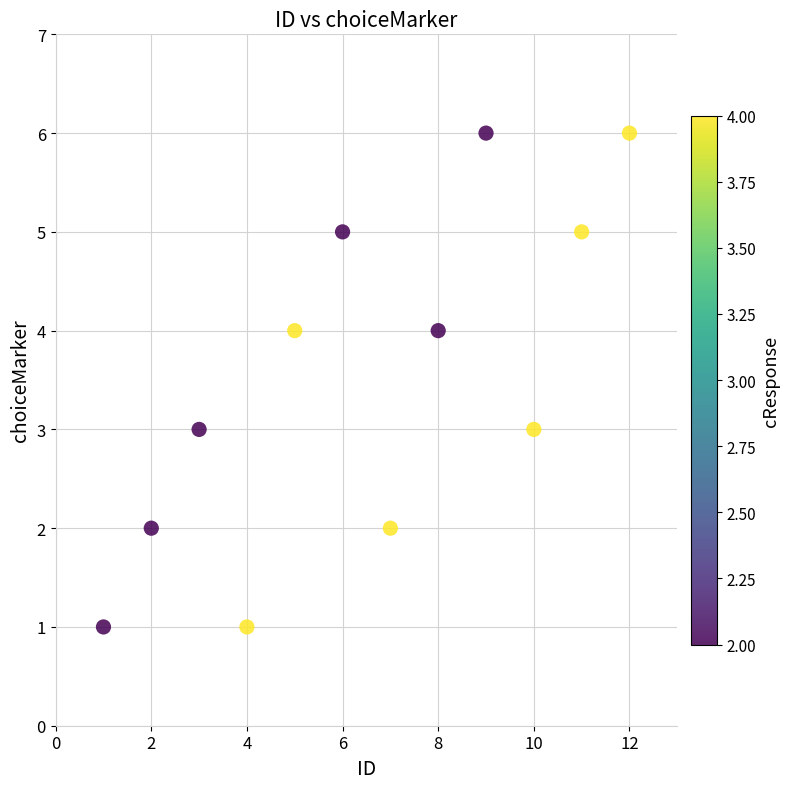

What is the average X value?

6